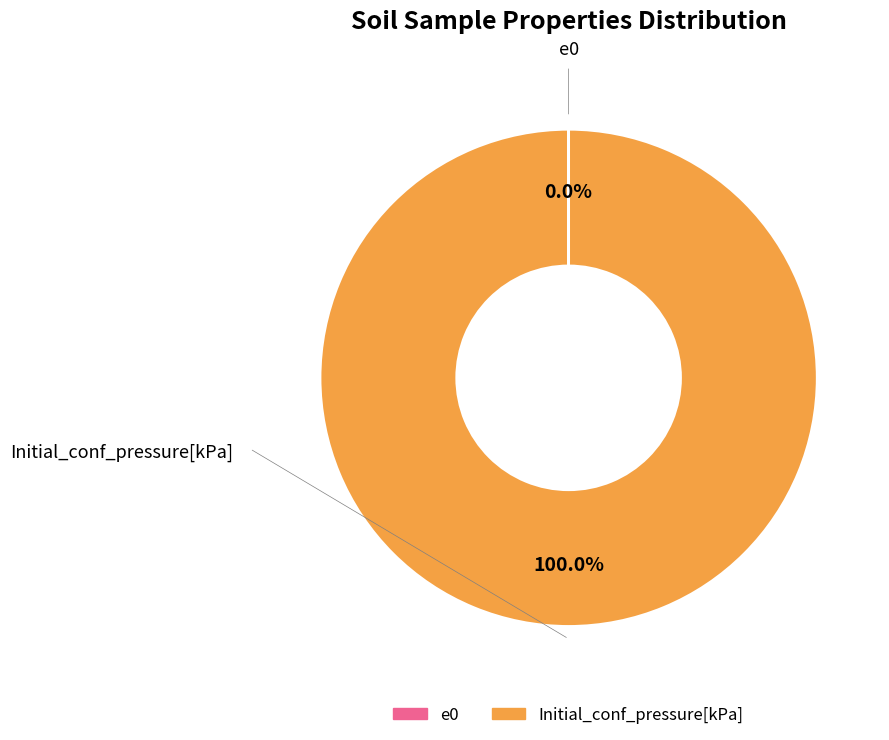

Is it true that Initial_conf_pressure[kPa] is 100% of the pie?

True